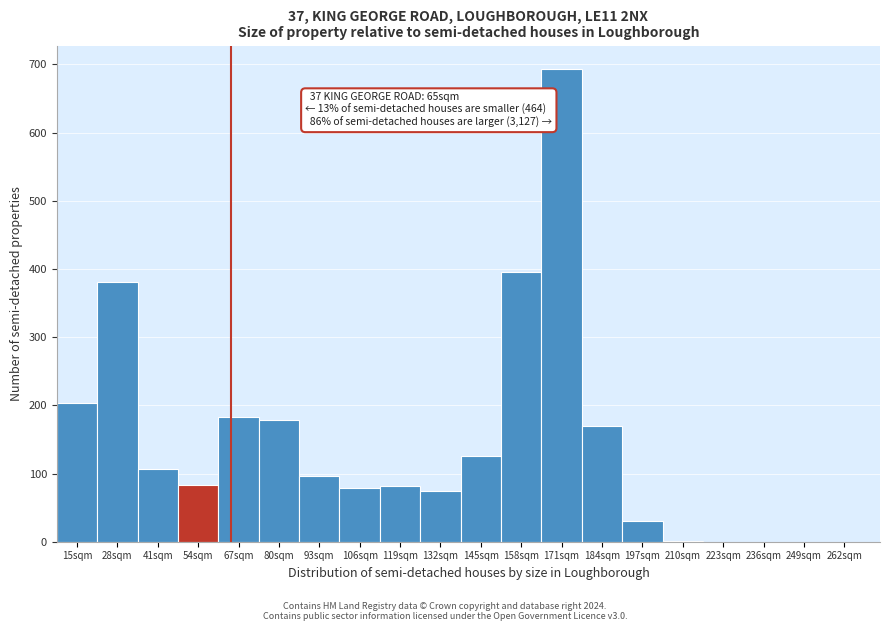

The value at 119sqm is 82. True or false?

True